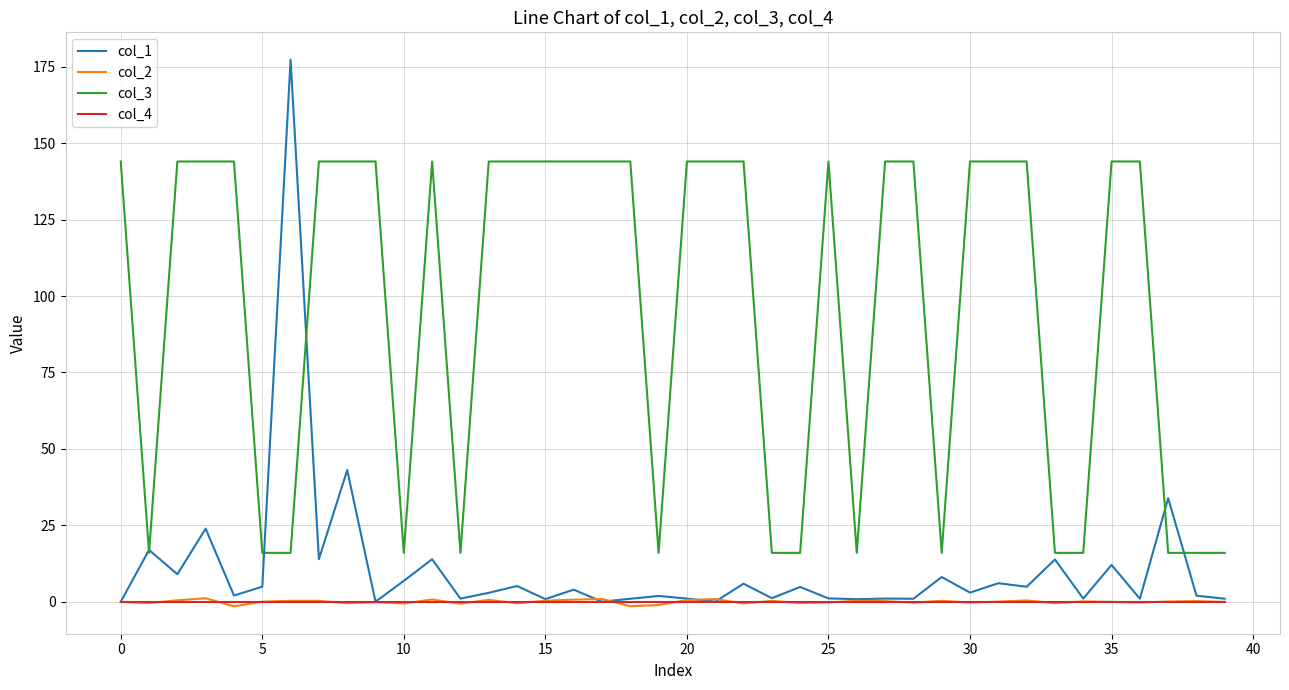

How many lines are shown in the chart?

4